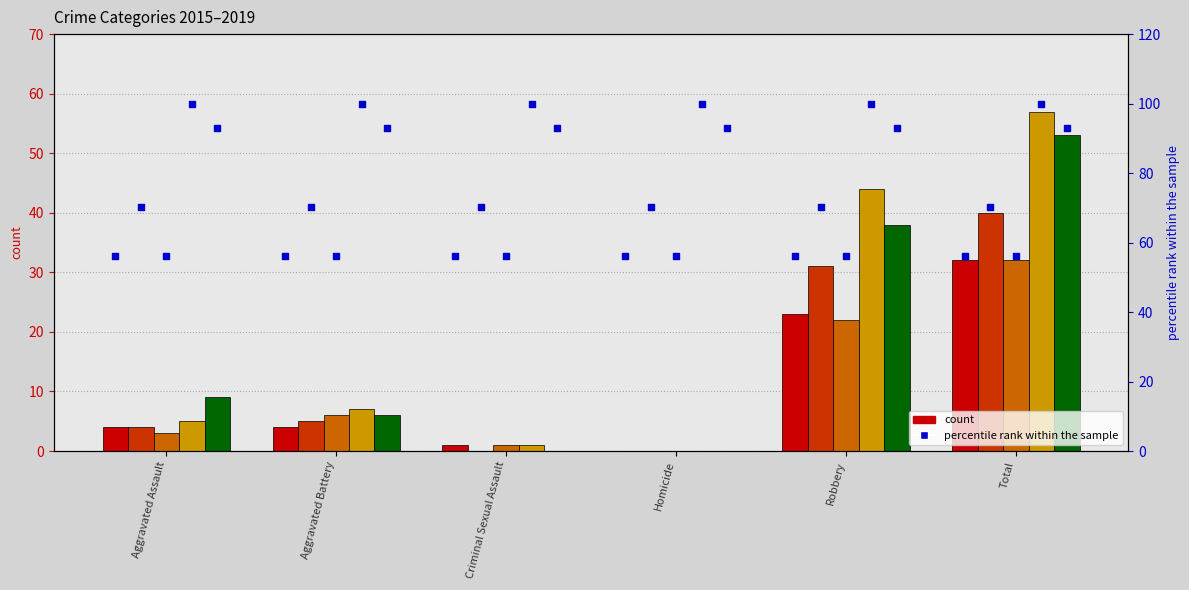

What is the total value across all series at Criminal Sexual Assault?

3